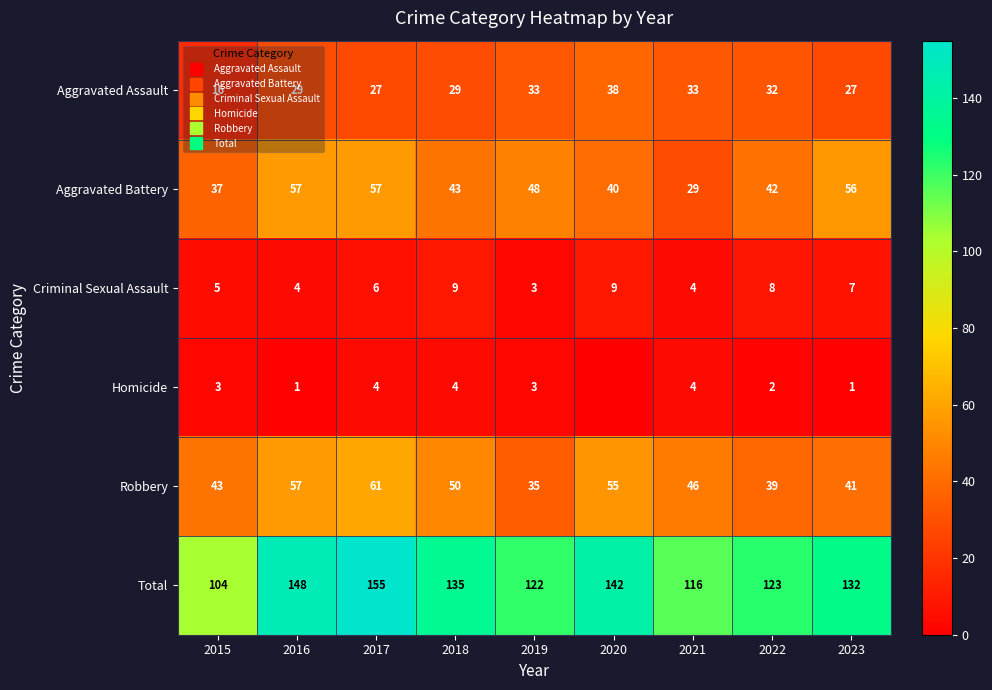

Is the value of Aggravated Battery at 2018 greater than the value of Criminal Sexual Assault at 2018?

Yes